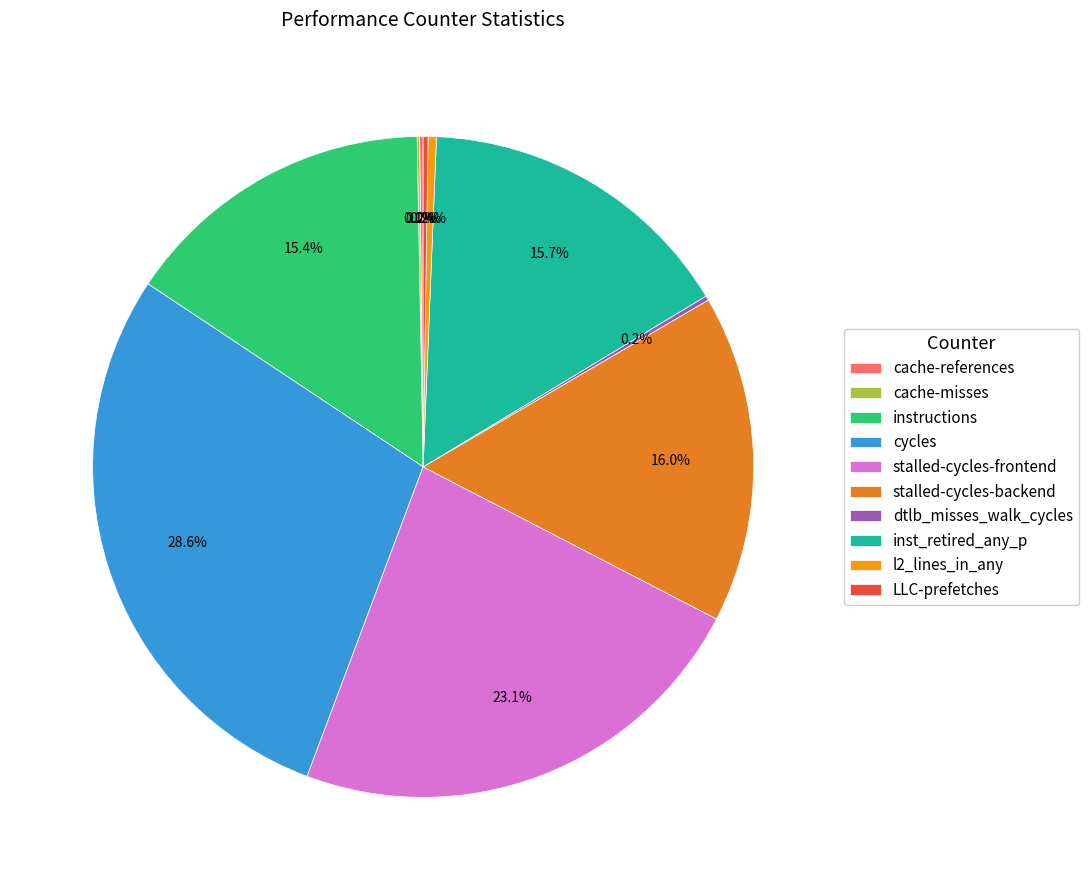

Which has a higher value, LLC-prefetches or stalled-cycles-frontend?

stalled-cycles-frontend